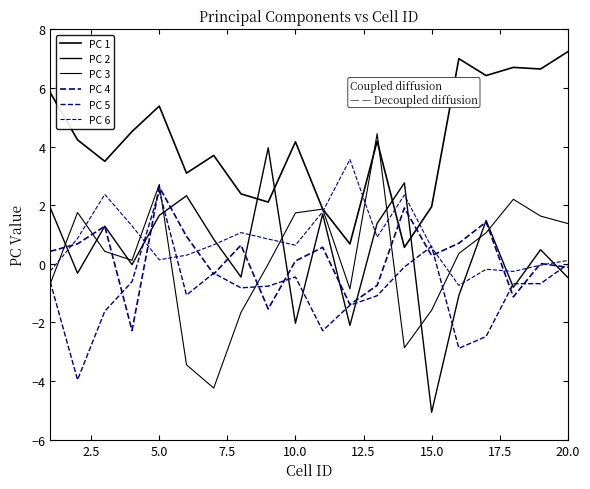

How many interior local valleys does the PC 5 series have?

5